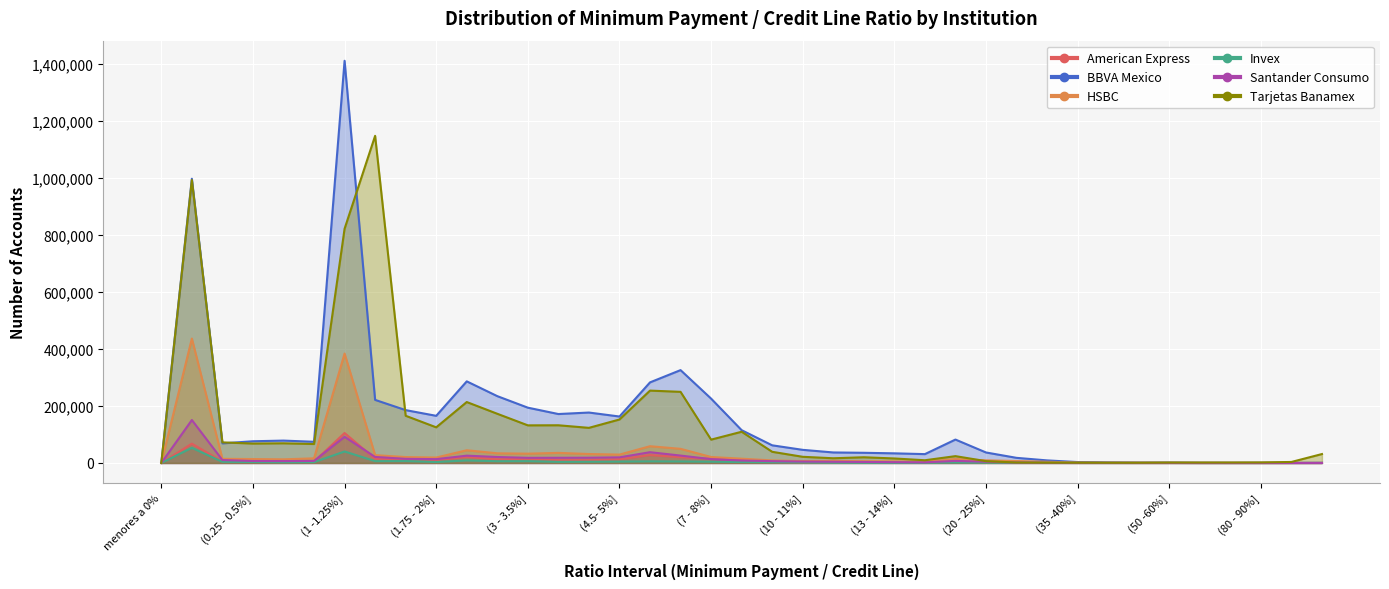

The value of HSBC at (1.75 - 2%] is 19026. True or false?

True